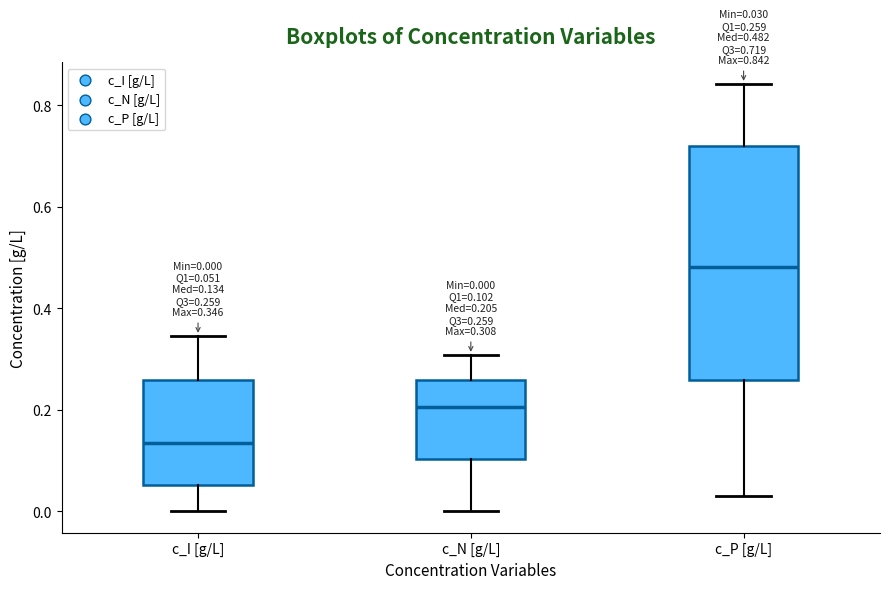

Comparing the boxes themselves (not the whiskers), which one is the tallest?

c_P [g/L]